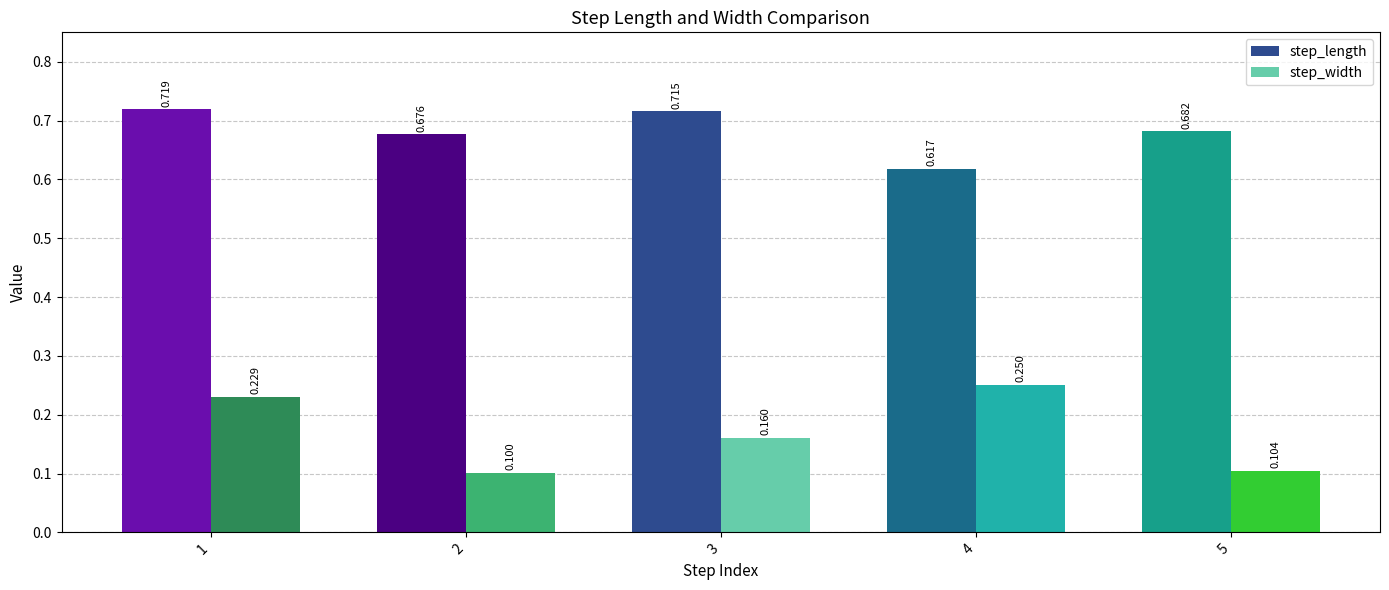

How many bars are there in total?

10